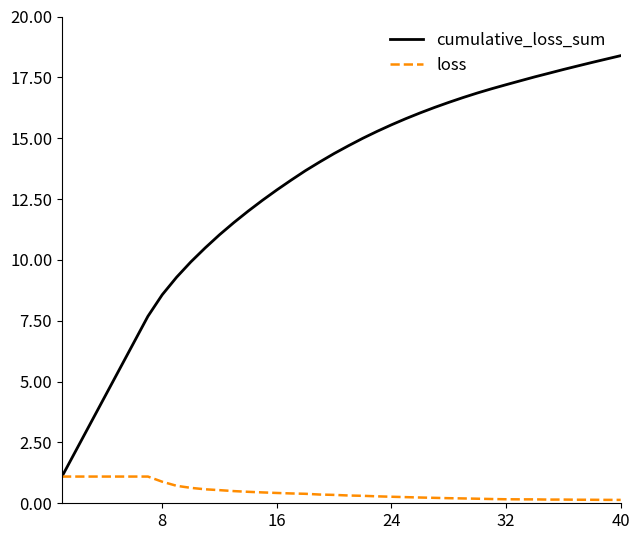

Which series has the widest spread of values?

cumulative_loss_sum